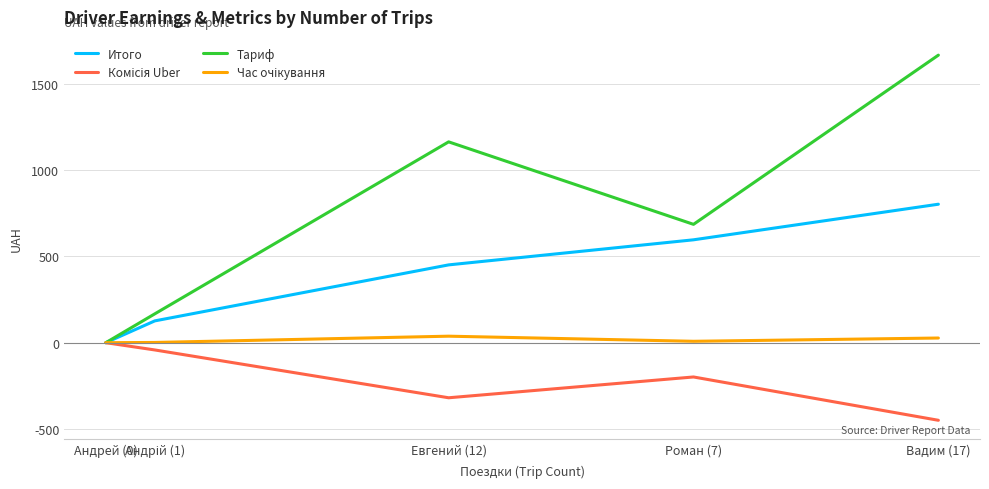

Which series has the largest range (max minus min)?

Тариф